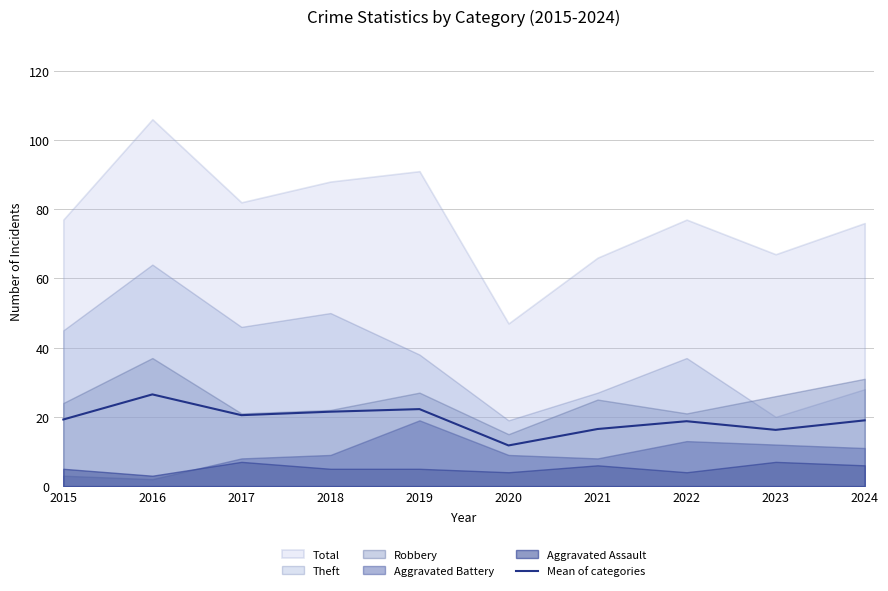

At which label is the value closest to 19?

2024